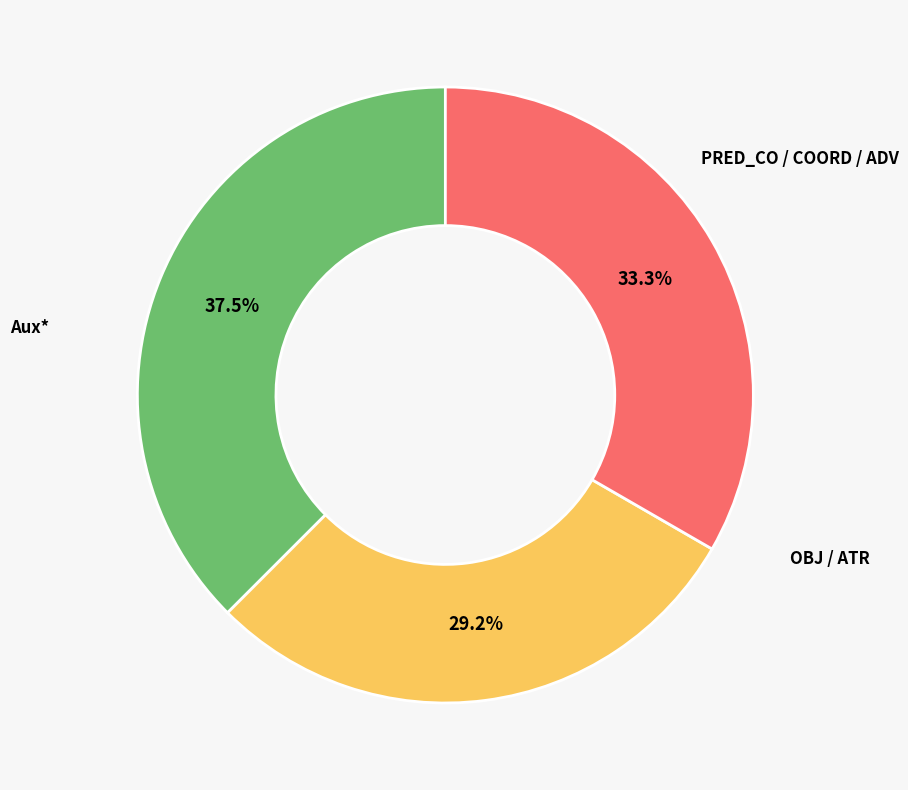

Does any single category account for the majority?

No